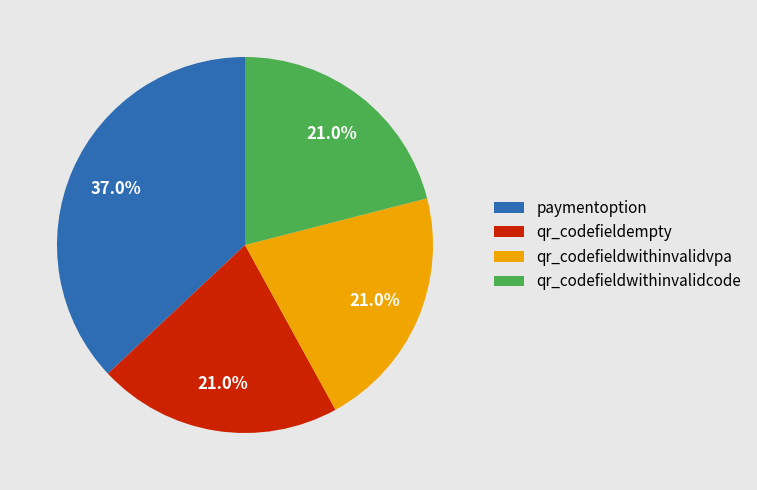

Is there a majority slice in this chart?

No